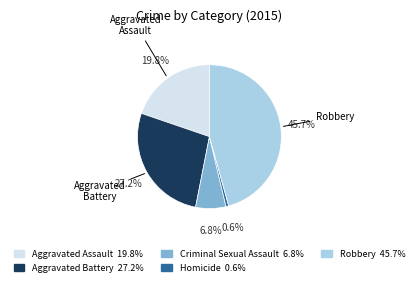

To the nearest percent, what is the average slice percentage?

20%